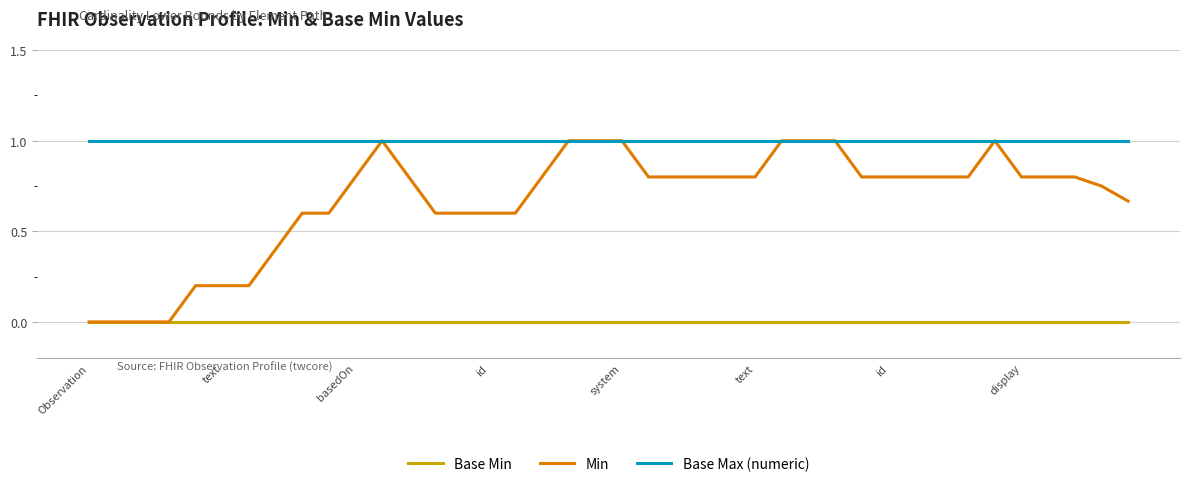

Rank the series by their average value, from lowest to highest.

Base Min, Min, Base Max (numeric)